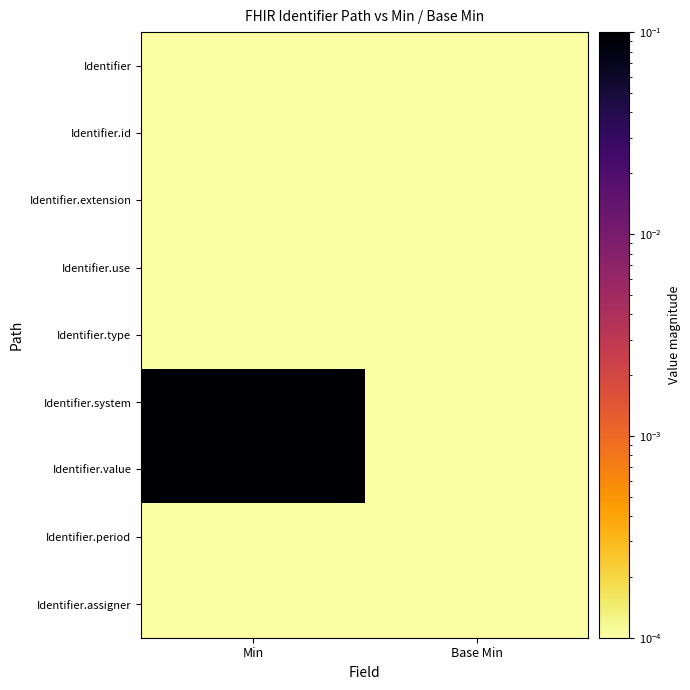

Reading left to right, transcribe all the data shown in this chart.

Identifier: Min=0.0	Base Min=0.0
Identifier.id: Min=0.0	Base Min=0.0
Identifier.extension: Min=0.0	Base Min=0.0
Identifier.use: Min=0.0	Base Min=0.0
Identifier.type: Min=0.0	Base Min=0.0
Identifier.system: Min=1.0	Base Min=0.0
Identifier.value: Min=1.0	Base Min=0.0
Identifier.period: Min=0.0	Base Min=0.0
Identifier.assigner: Min=0.0	Base Min=0.0